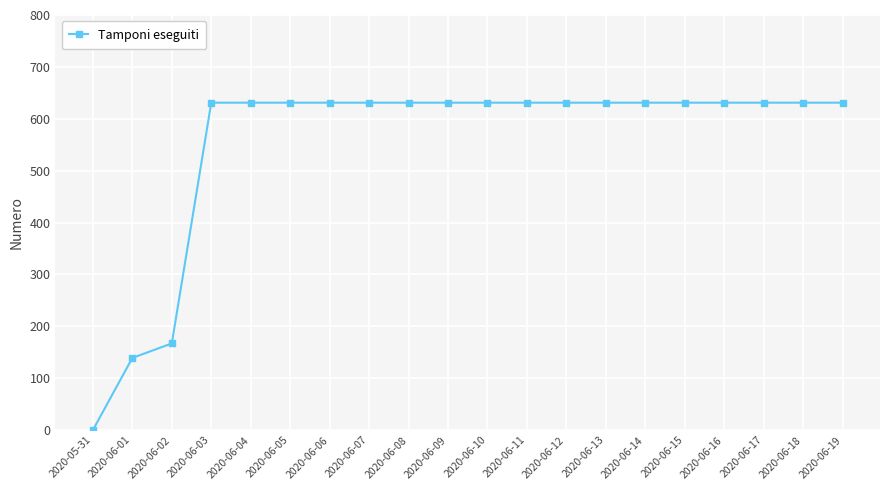

What position from the left is 2020-06-09?

10